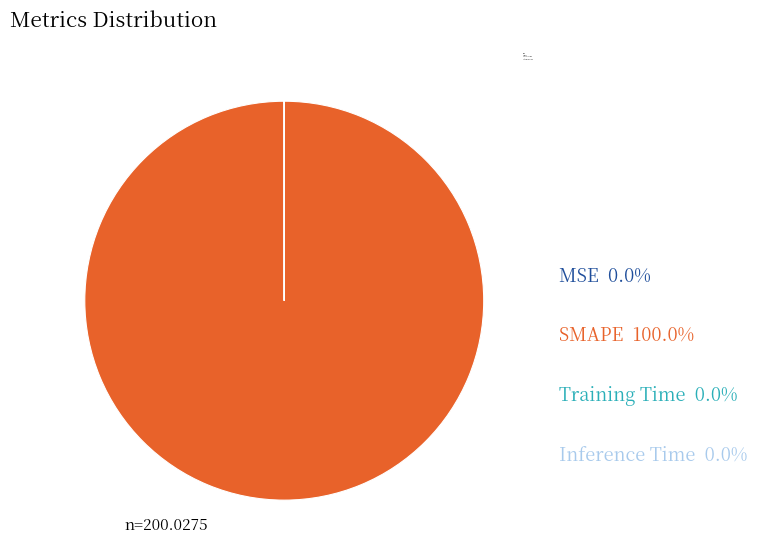

What is the largest slice in the pie chart?

SMAPE